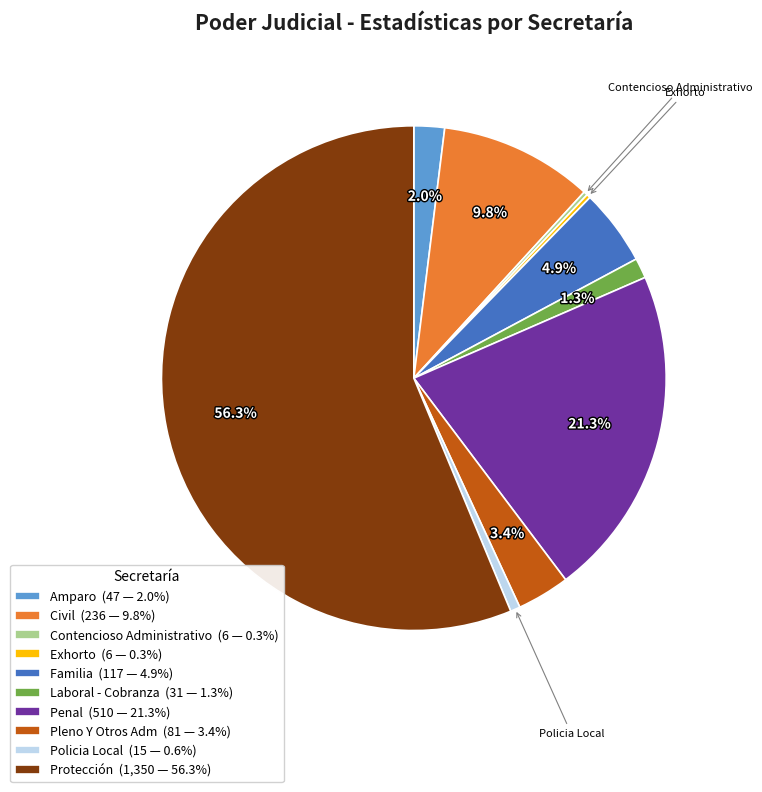

What percentage is the Laboral - Cobranza slice, to the nearest percent?

1%